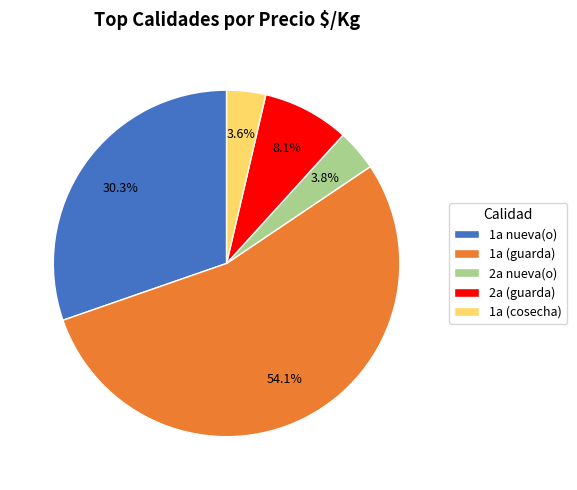

How many segments does this pie chart have?

5